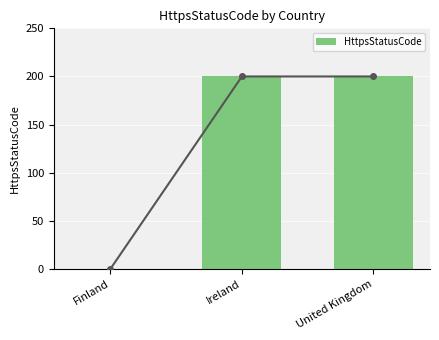

True or false: the data shows 200 at United Kingdom.

True